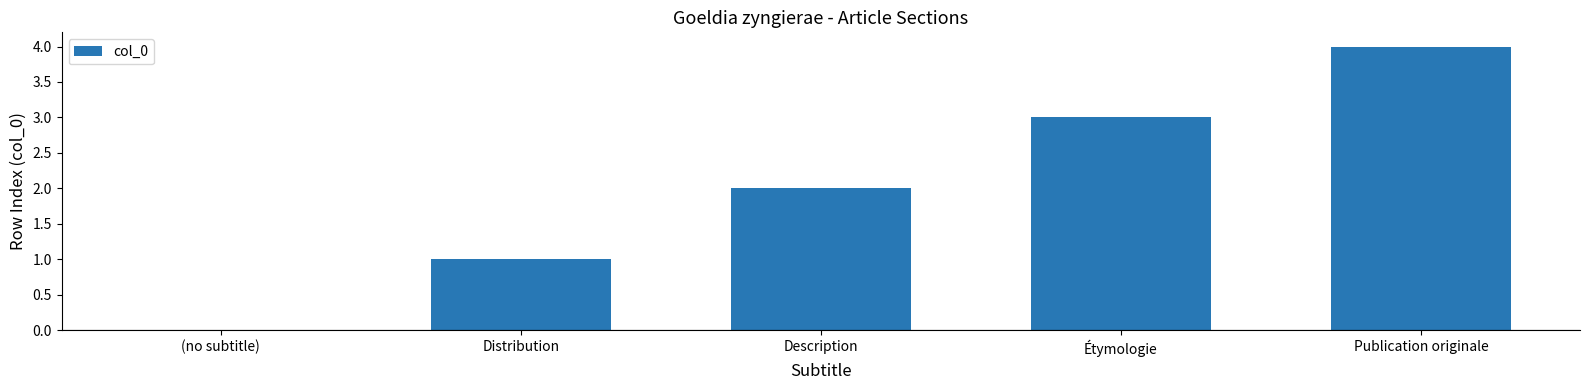

Is it true that the value at Publication originale is 3?

False